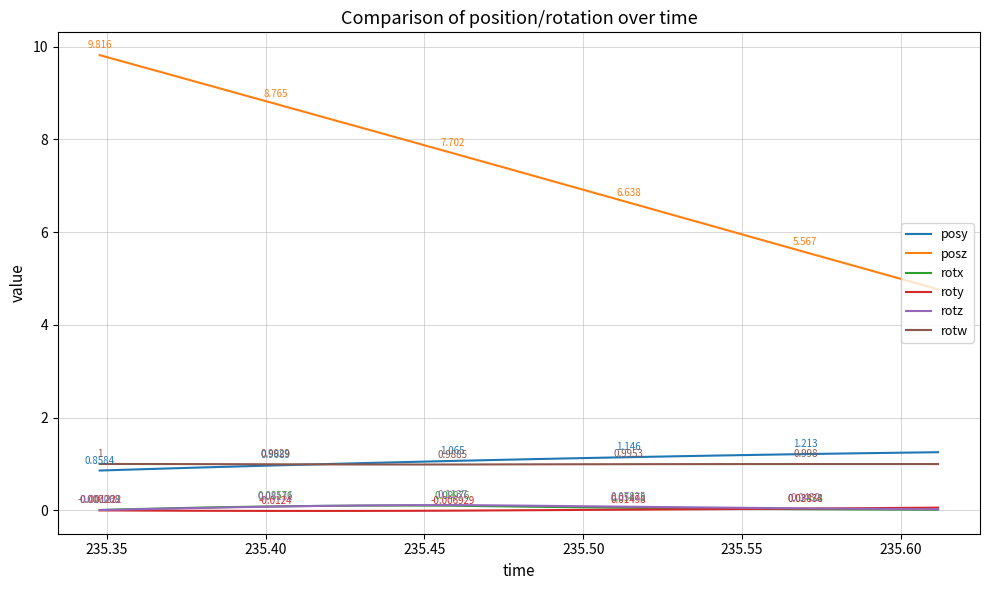

Which series has the largest total across all categories?

posz